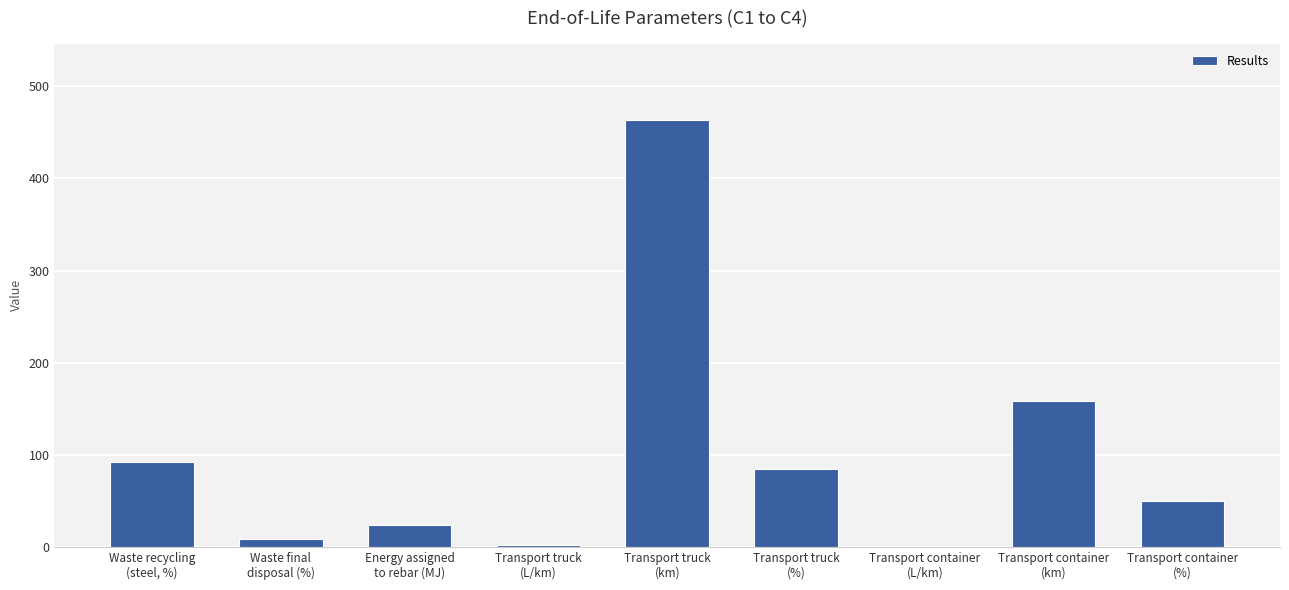

What is the sum of all values?

881.6